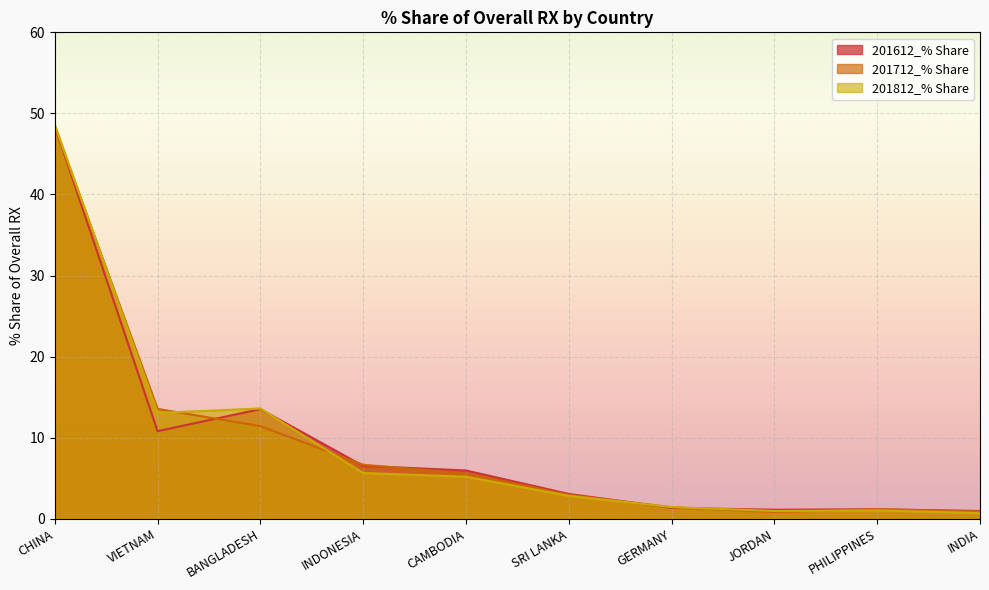

What is the total value across all series at JORDAN?

2.9